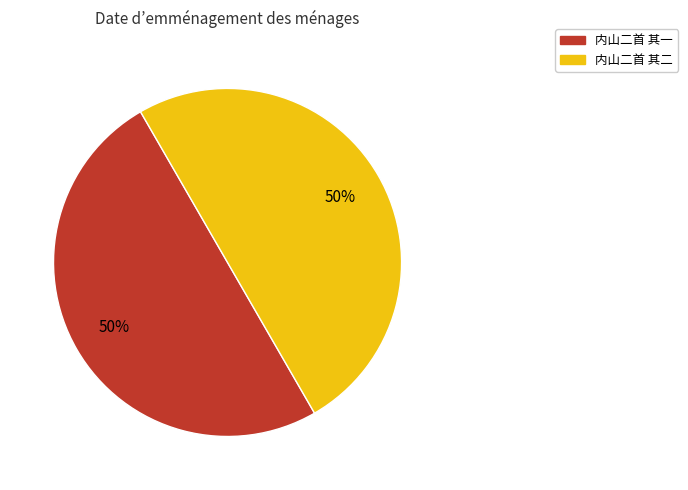

True or false: 内山二首 其一 accounts for 45% of the total.

False